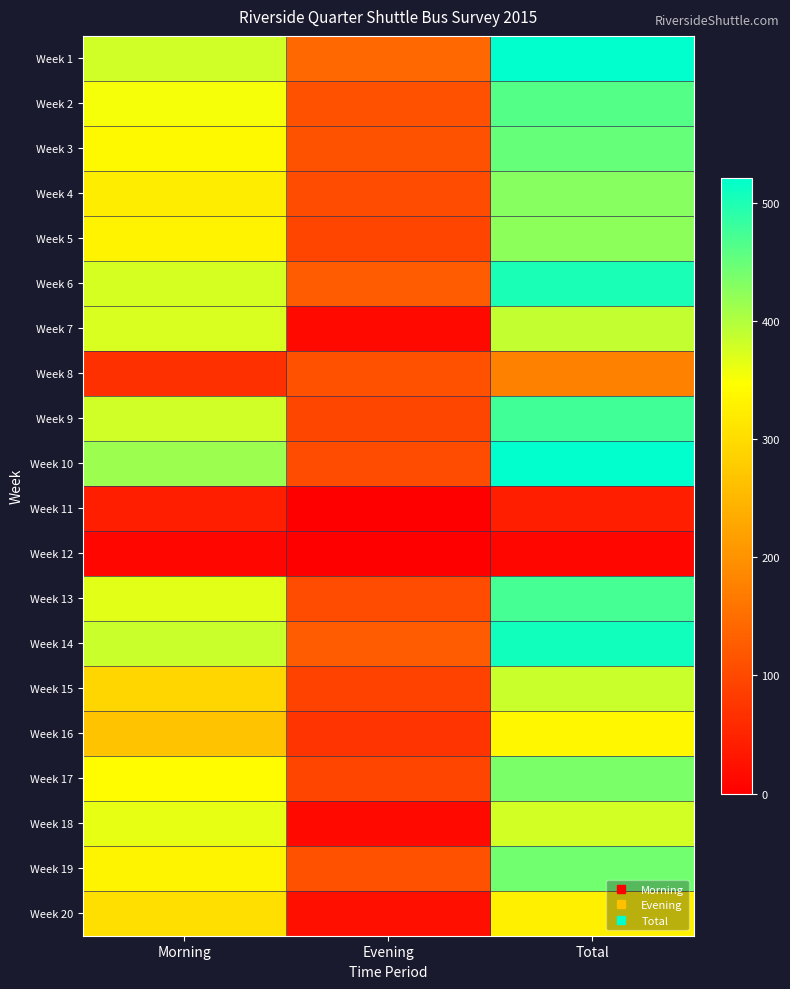

What is the difference between the highest and lowest values at Morning?

402